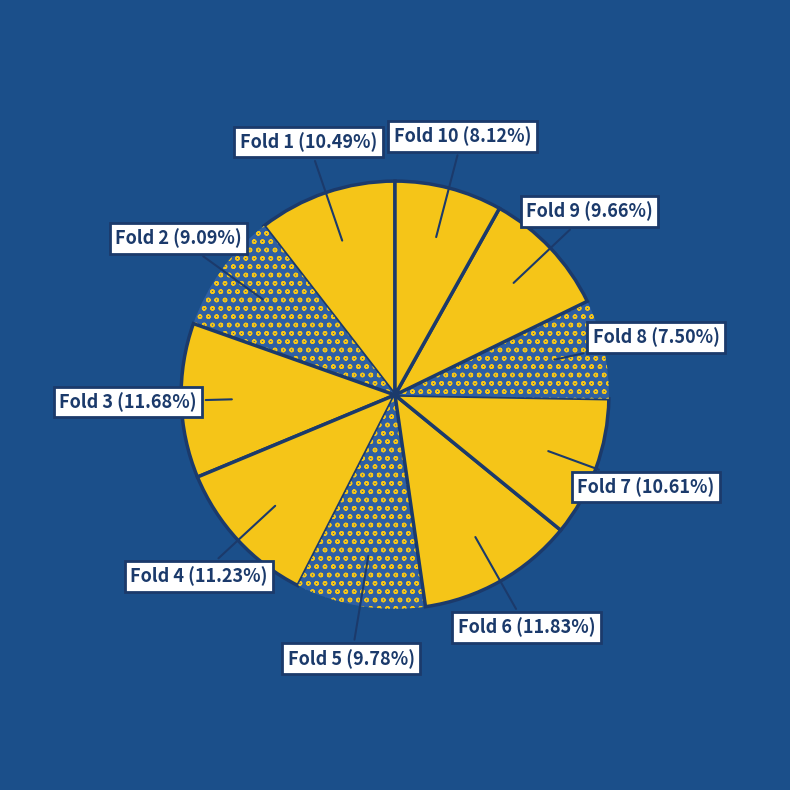

Is the sum of Fold 6 and Fold 10 greater than half?

No